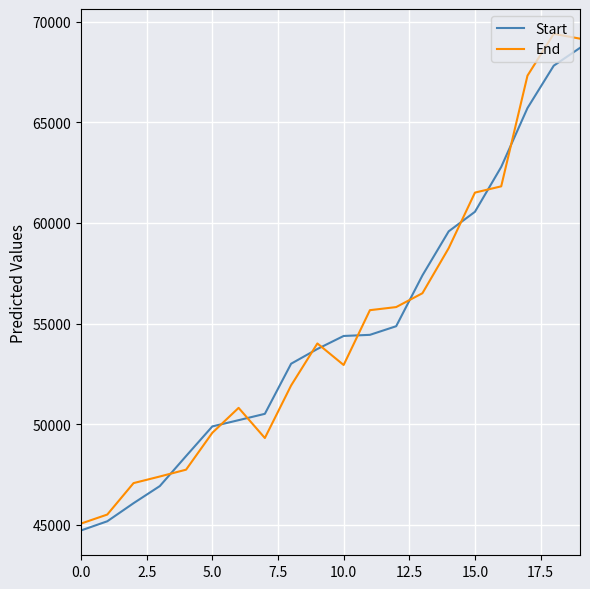

True or false: End and Start intersect in this chart.

True